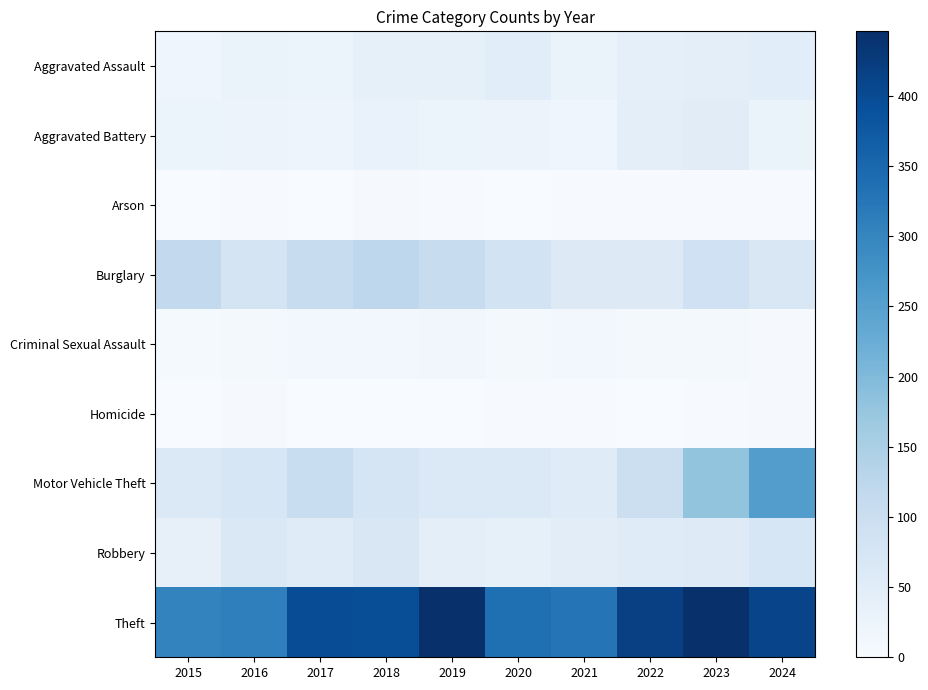

Count the number of categories in the chart.

10